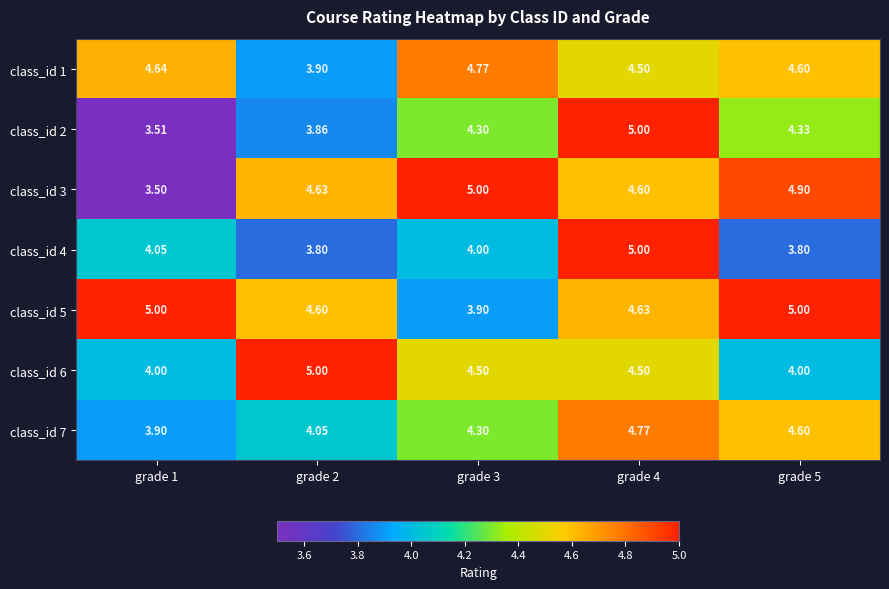

Is the value of class_id 3 at grade 1 greater than the value of class_id 5 at grade 2?

No